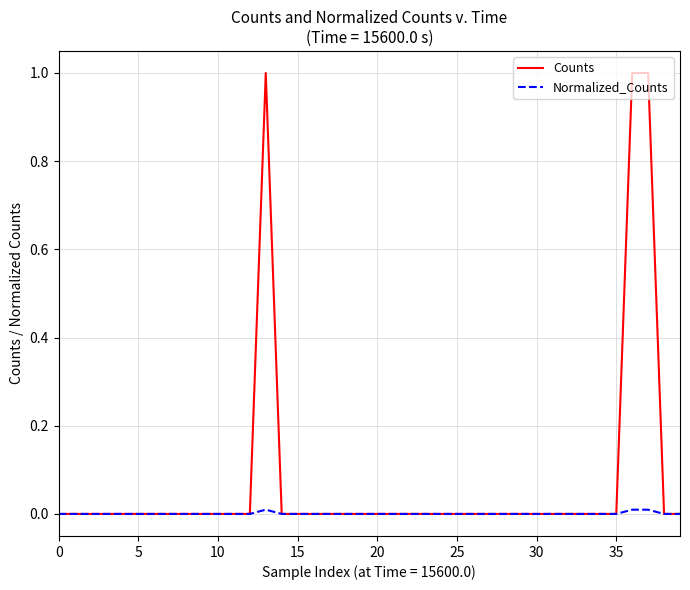

Which series has the largest total across all categories?

Counts